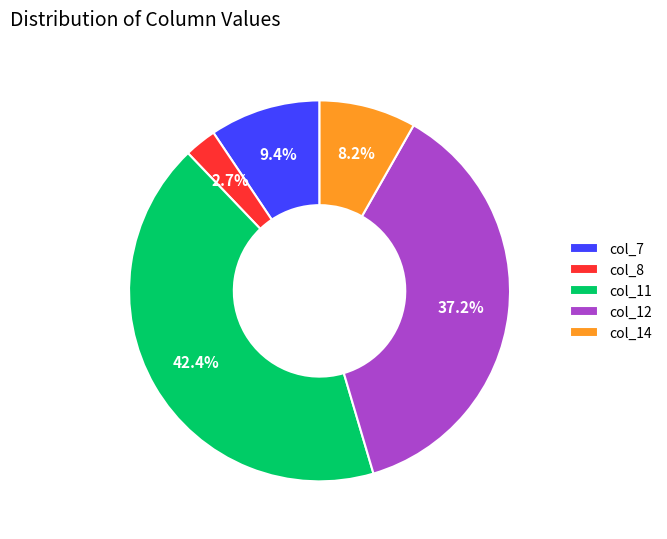

What percentage is the col_12 slice, to the nearest percent?

37%